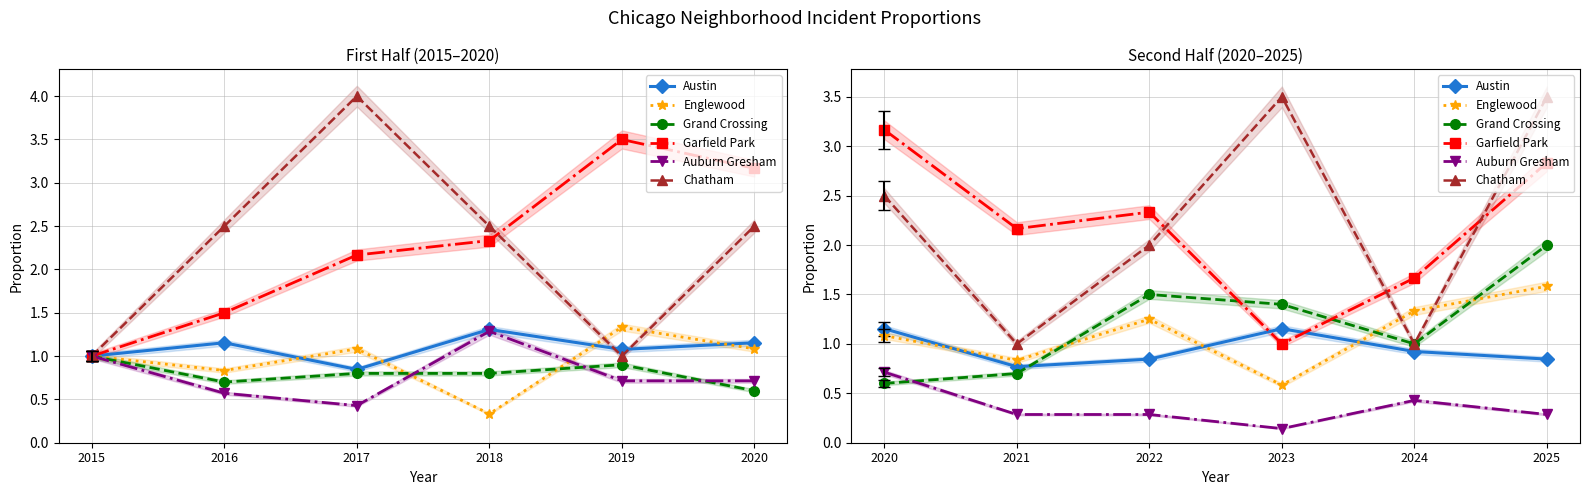

What are all the series names shown in the legend?

Austin, Englewood, Grand Crossing, Garfield Park, Auburn Gresham, Chatham